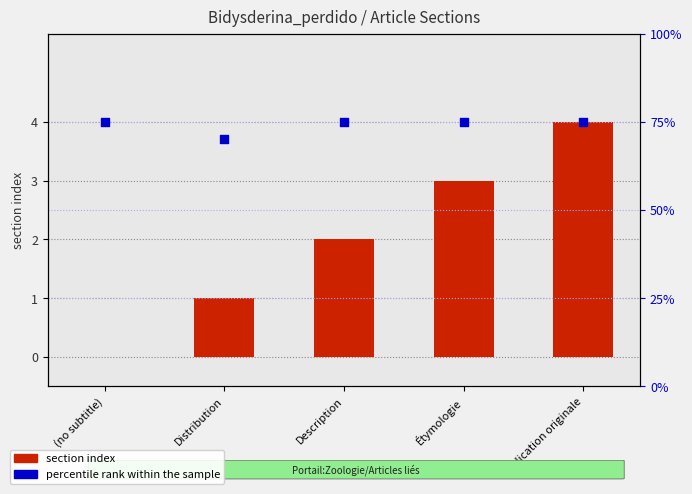

What is the total value across all series at Distribution?

71